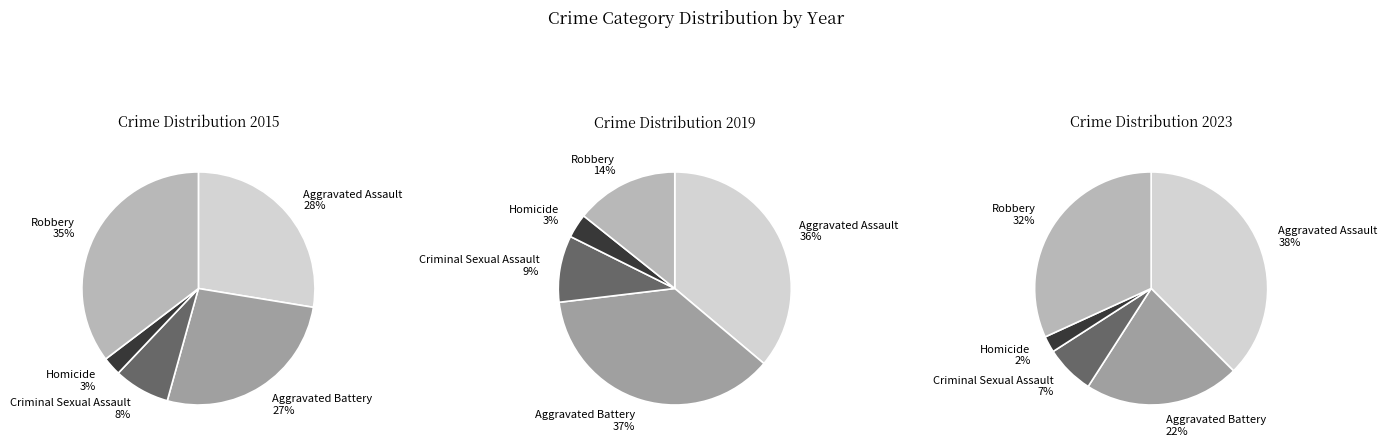

To the nearest percent, what is the difference between the Aggravated Battery and Aggravated Assault slice percentages?

16%